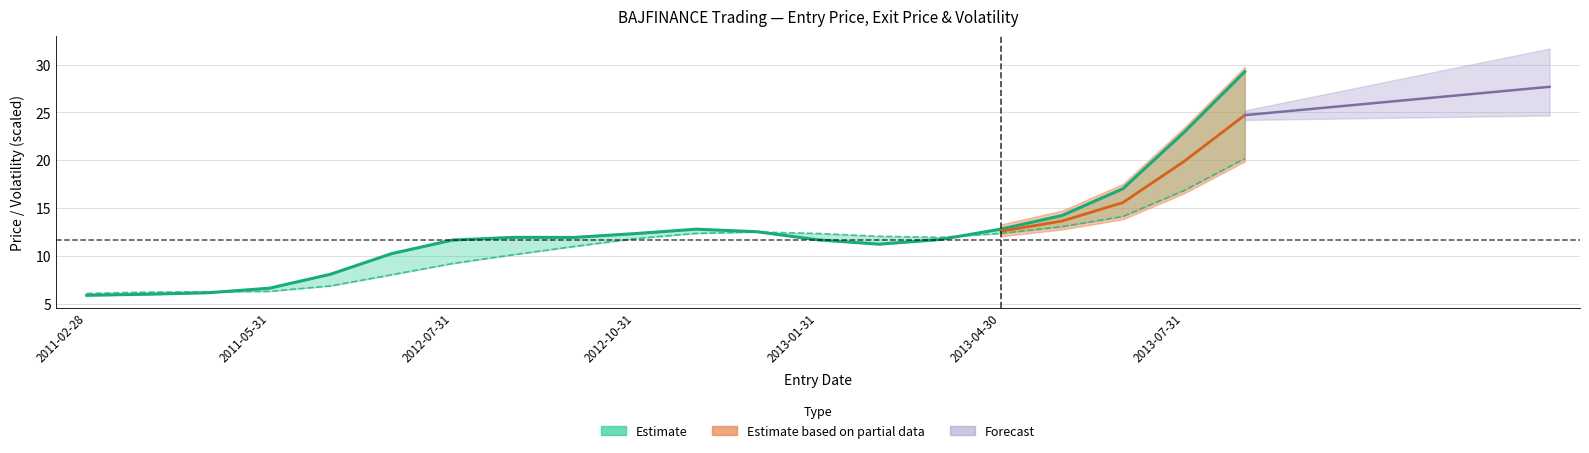

Is the value of Exit Price (Estimate) at 15 greater than the value of Entry Price (Estimate) at 11?

Yes